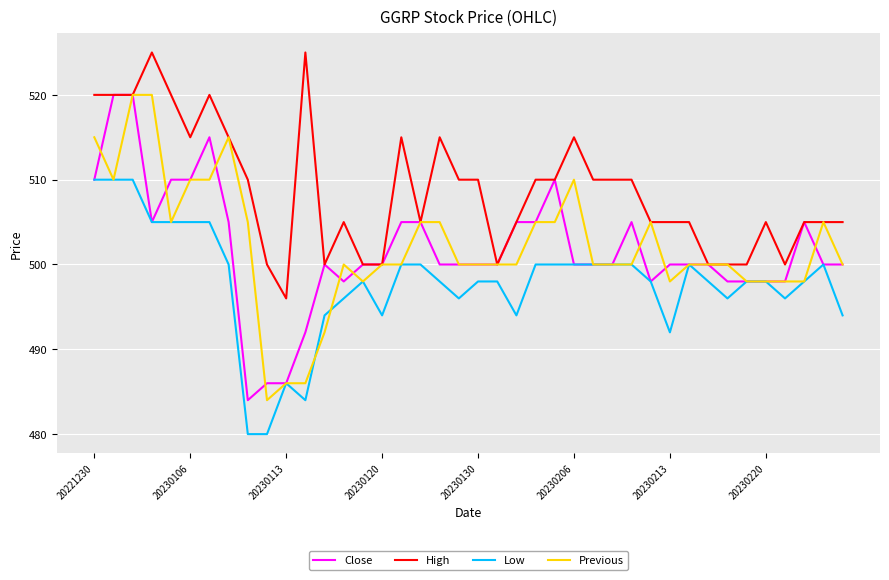

After their last crossing, which series has the higher values: Low or Previous?

Previous